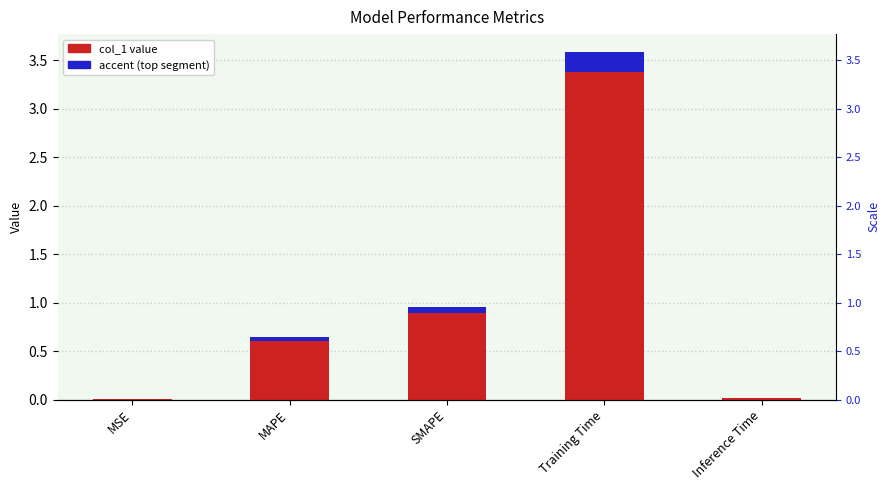

Reading left to right, extract all data points from this chart.

MSE=0.0	MAPE=0.6	SMAPE=0.9	Training Time=3.6	Inference Time=0.0